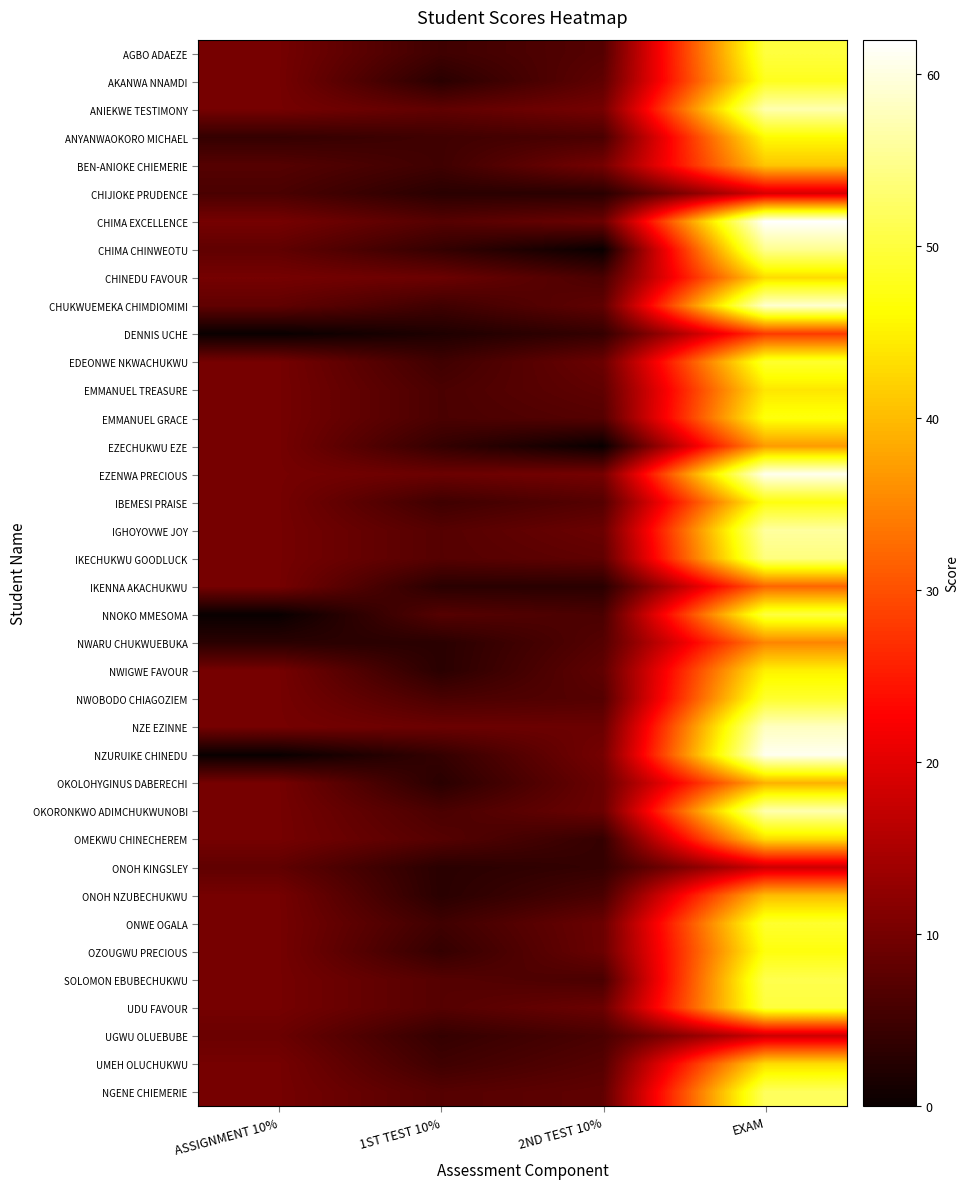

Reading right to left, list all the values displayed in this chart.

AGBO ADAEZE: EXAM=50	2ND TEST 10%=7	1ST TEST 10%=5	ASSIGNMENT 10%=10
AKANWA NNAMDI: EXAM=48	2ND TEST 10%=8	1ST TEST 10%=3	ASSIGNMENT 10%=10
ANIEKWE TESTIMONY: EXAM=57	2ND TEST 10%=10	1ST TEST 10%=8	ASSIGNMENT 10%=10
ANYANWAOKORO MICHAEL: EXAM=46	2ND TEST 10%=6	1ST TEST 10%=5	ASSIGNMENT 10%=4
BEN-ANIOKE CHIEMERIE: EXAM=41	2ND TEST 10%=10	1ST TEST 10%=5	ASSIGNMENT 10%=7
CHIJIOKE PRUDENCE: EXAM=19	2ND TEST 10%=3	1ST TEST 10%=3	ASSIGNMENT 10%=6
CHIMA EXCELLENCE: EXAM=62	2ND TEST 10%=9	1ST TEST 10%=7	ASSIGNMENT 10%=10
CHIMA CHINWEOTU: EXAM=55	2ND TEST 10%=0	1ST TEST 10%=4	ASSIGNMENT 10%=8
CHINEDU FAVOUR: EXAM=43	2ND TEST 10%=6	1ST TEST 10%=9	ASSIGNMENT 10%=10
CHUKWUEMEKA CHIMDIOMIMI: EXAM=59	2ND TEST 10%=8	1ST TEST 10%=5	ASSIGNMENT 10%=8
DENNIS UCHE: EXAM=28	2ND TEST 10%=4	1ST TEST 10%=2	ASSIGNMENT 10%=0
EDEONWE NKWACHUKWU: EXAM=49	2ND TEST 10%=9	1ST TEST 10%=5	ASSIGNMENT 10%=10
EMMANUEL TREASURE: EXAM=44	2ND TEST 10%=8	1ST TEST 10%=6	ASSIGNMENT 10%=10
EMMANUEL GRACE: EXAM=47	2ND TEST 10%=7	1ST TEST 10%=6	ASSIGNMENT 10%=10
EZECHUKWU EZE: EXAM=37	2ND TEST 10%=0	1ST TEST 10%=4	ASSIGNMENT 10%=10
EZENWA PRECIOUS: EXAM=61	2ND TEST 10%=10	1ST TEST 10%=9	ASSIGNMENT 10%=10
IBEMESI PRAISE: EXAM=47	2ND TEST 10%=7	1ST TEST 10%=5	ASSIGNMENT 10%=10
IGHOYOVWE JOY: EXAM=56	2ND TEST 10%=9	1ST TEST 10%=7	ASSIGNMENT 10%=10
IKECHUKWU GOODLUCK: EXAM=54	2ND TEST 10%=8	1ST TEST 10%=7	ASSIGNMENT 10%=10
IKENNA AKACHUKWU: EXAM=32	2ND TEST 10%=3	1ST TEST 10%=3	ASSIGNMENT 10%=10
NNOKO MMESOMA: EXAM=50	2ND TEST 10%=6	1ST TEST 10%=7	ASSIGNMENT 10%=0
NWARU CHUKWUEBUKA: EXAM=35	2ND TEST 10%=7	1ST TEST 10%=3	ASSIGNMENT 10%=3
NWIGWE FAVOUR: EXAM=45	2ND TEST 10%=8	1ST TEST 10%=3	ASSIGNMENT 10%=10
NWOBODO CHIAGOZIEM: EXAM=49	2ND TEST 10%=7	1ST TEST 10%=6	ASSIGNMENT 10%=10
NZE EZINNE: EXAM=58	2ND TEST 10%=9	1ST TEST 10%=9	ASSIGNMENT 10%=10
NZURUIKE CHINEDU: EXAM=61	2ND TEST 10%=10	1ST TEST 10%=4	ASSIGNMENT 10%=0
OKOLOHYGINUS DABERECHI: EXAM=39	2ND TEST 10%=9	1ST TEST 10%=3	ASSIGNMENT 10%=10
OKORONKWO ADIMCHUKWUNOBI: EXAM=57	2ND TEST 10%=9	1ST TEST 10%=6	ASSIGNMENT 10%=10
OMEKWU CHINECHEREM: EXAM=43	2ND TEST 10%=4	1ST TEST 10%=7	ASSIGNMENT 10%=10
ONOH KINGSLEY: EXAM=18	2ND TEST 10%=4	1ST TEST 10%=3	ASSIGNMENT 10%=8
ONOH NZUBECHUKWU: EXAM=40	2ND TEST 10%=6	1ST TEST 10%=3	ASSIGNMENT 10%=10
ONWE OGALA: EXAM=49	2ND TEST 10%=9	1ST TEST 10%=5	ASSIGNMENT 10%=10
OZOUGWU PRECIOUS: EXAM=47	2ND TEST 10%=9	1ST TEST 10%=4	ASSIGNMENT 10%=10
SOLOMON EBUBECHUKWU: EXAM=51	2ND TEST 10%=6	1ST TEST 10%=7	ASSIGNMENT 10%=10
UDU FAVOUR: EXAM=50	2ND TEST 10%=9	1ST TEST 10%=7	ASSIGNMENT 10%=10
UGWU OLUEBUBE: EXAM=18	2ND TEST 10%=6	1ST TEST 10%=4	ASSIGNMENT 10%=9
UMEH OLUCHUKWU: EXAM=43	2ND TEST 10%=7	1ST TEST 10%=5	ASSIGNMENT 10%=10
NGENE CHIEMERIE: EXAM=52	2ND TEST 10%=8	1ST TEST 10%=7	ASSIGNMENT 10%=10